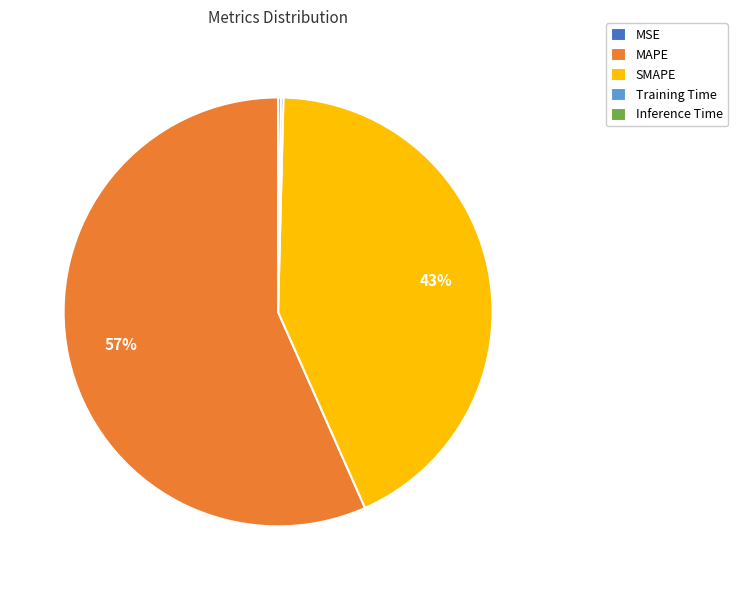

To the nearest percent, what is the average slice percentage?

20%